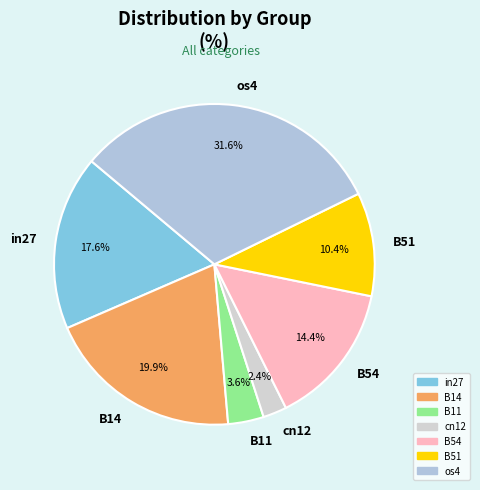

To the nearest percent, what is the combined percentage of cn12 and os4?

34%